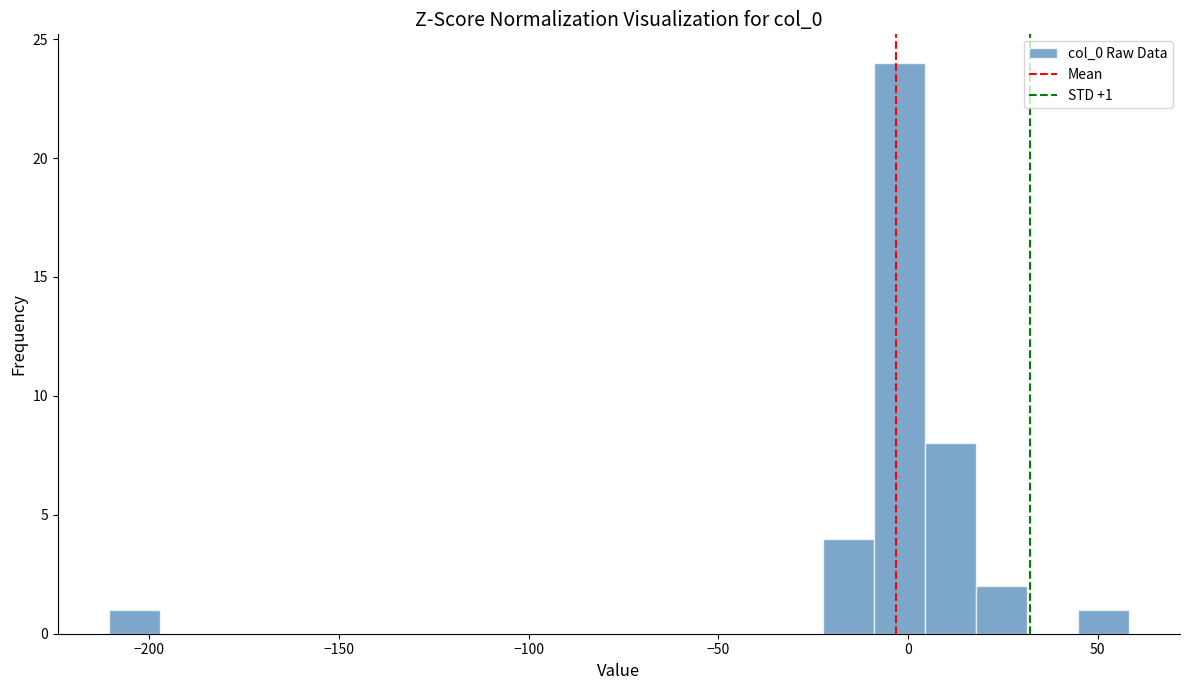

Read against the x-axis, roughly where is the centre of the tallest bar?

0